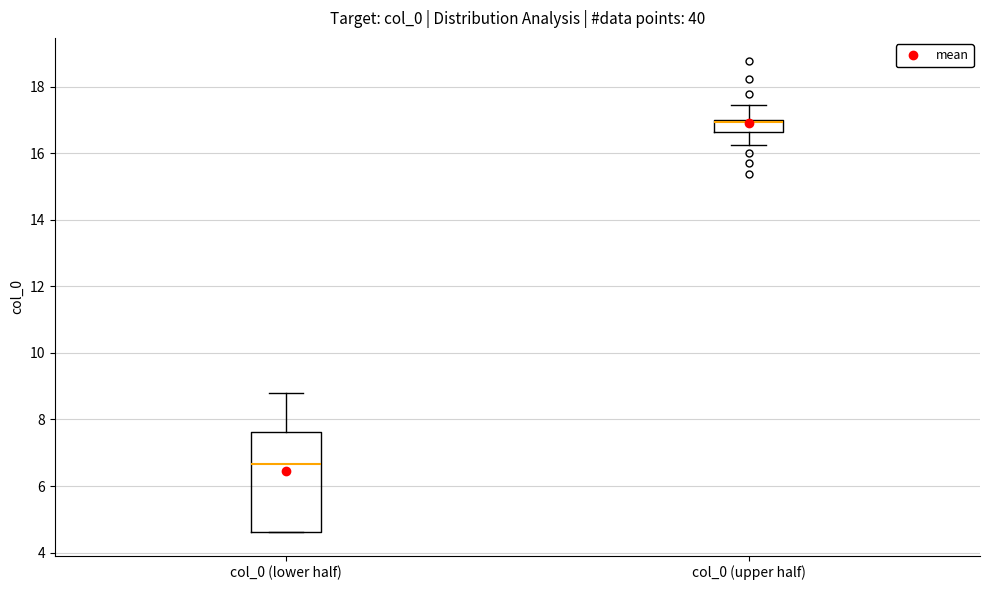

Which box's median line is the lowest?

col_0 (lower half)